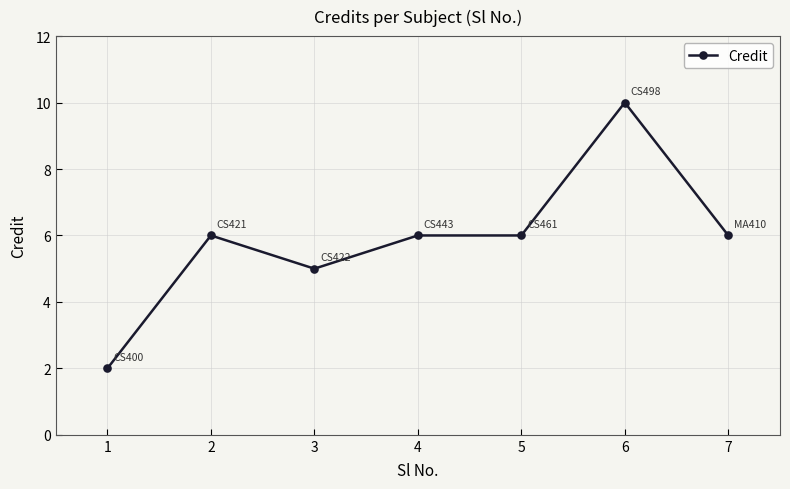

Reading left to right, what are all the values shown in this chart?

2	6	5	6	6	10	6